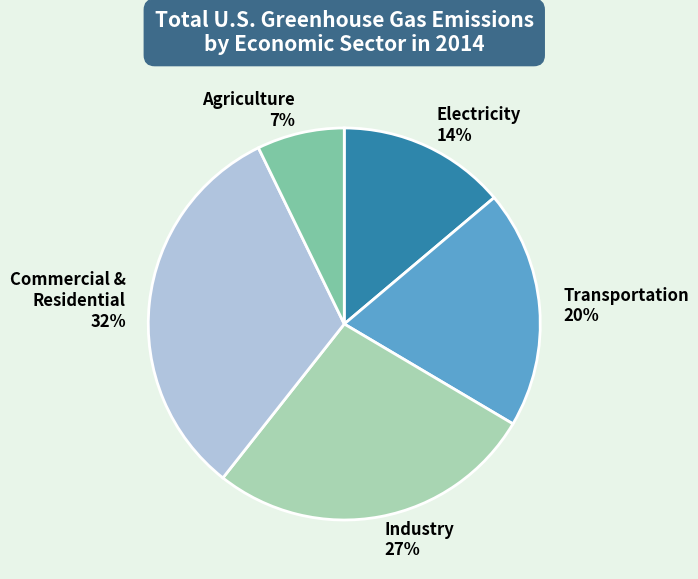

Between Electricity and Commercial & Residential, which is larger?

Commercial & Residential